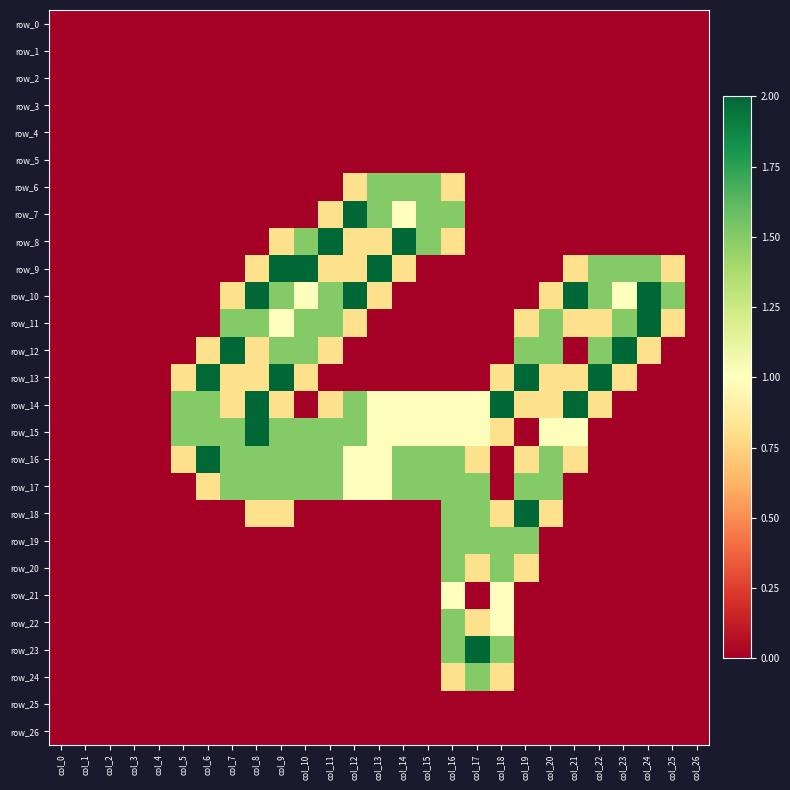

Is it true that row_13 equals 2.0 at col_22?

True